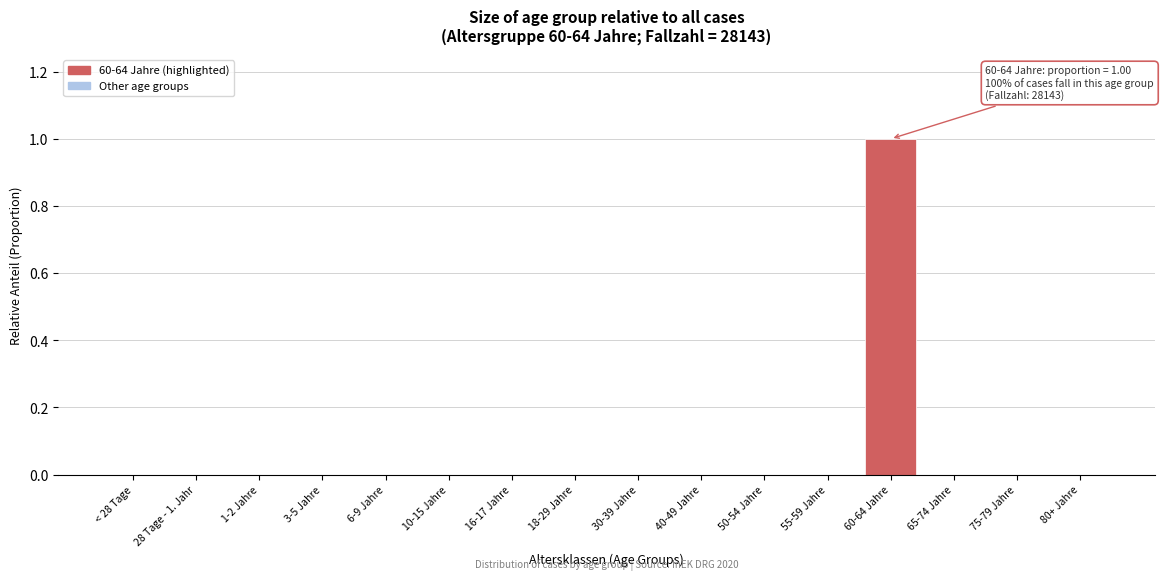

Reading right to left, extract all data points from this chart.

80+ Jahre=0	75-79 Jahre=0	65-74 Jahre=0	60-64 Jahre=1	55-59 Jahre=0	50-54 Jahre=0	40-49 Jahre=0	30-39 Jahre=0	18-29 Jahre=0	16-17 Jahre=0	10-15 Jahre=0	6-9 Jahre=0	3-5 Jahre=0	1-2 Jahre=0	28 Tage - 1. Jahr=0	< 28 Tage=0